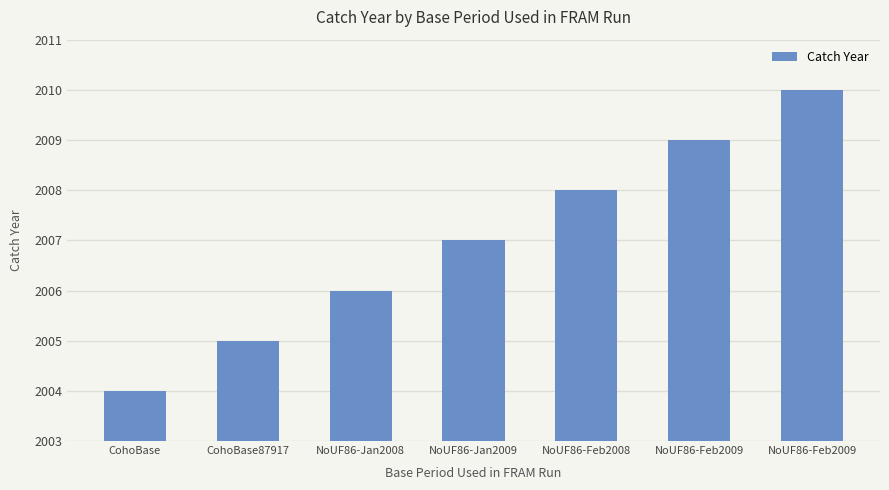

How many values are below 2007?

3